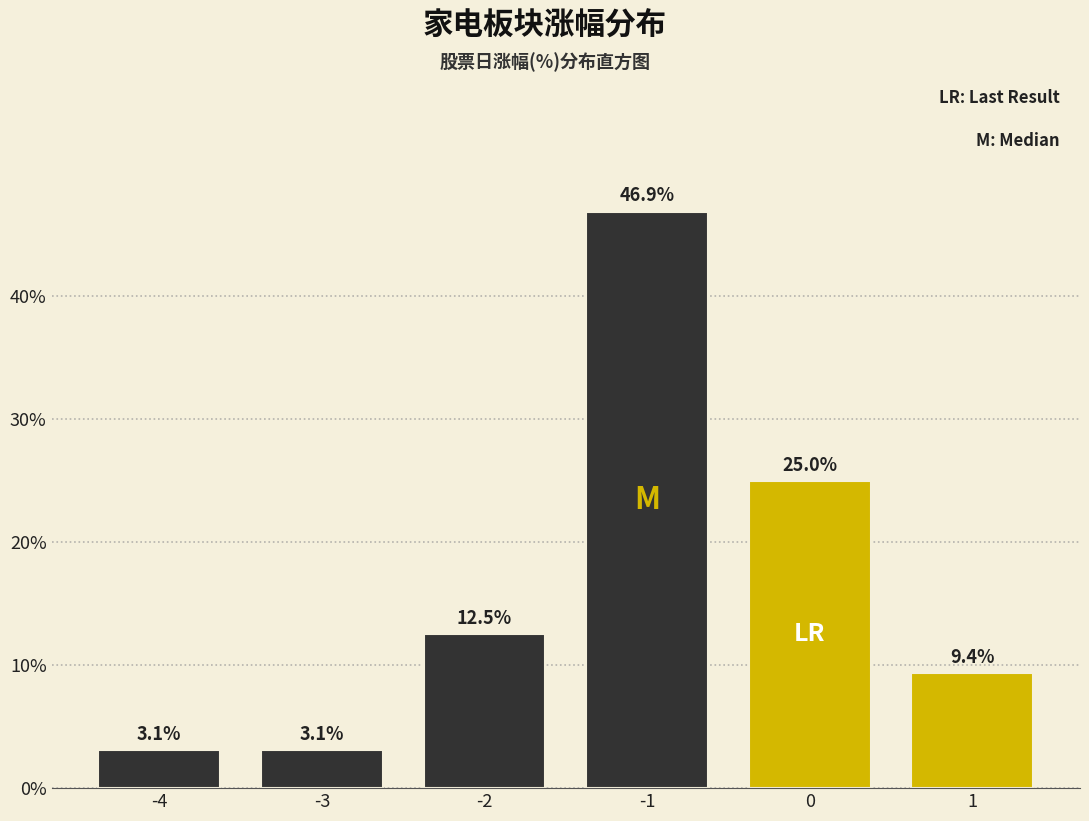

Reading left to right, list all the values displayed in this chart.

3.1	3.1	12.5	46.9	25.0	9.4